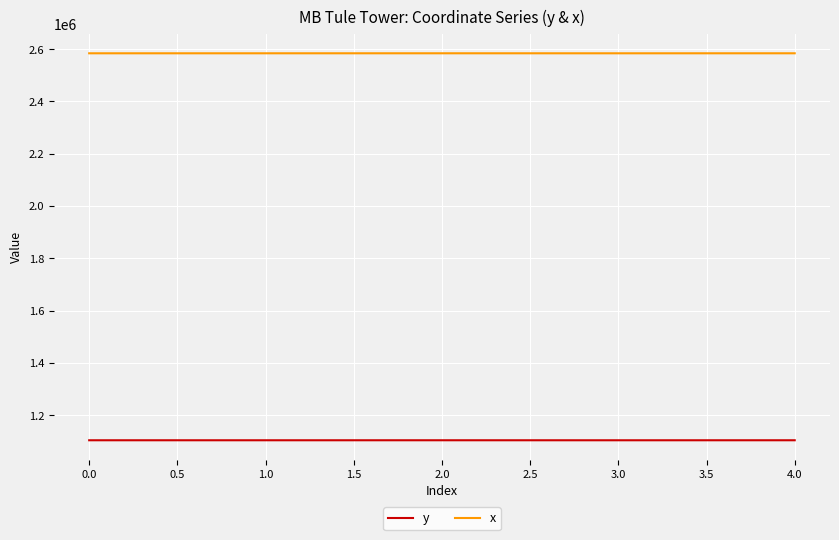

True or false: x and y intersect in this chart.

False